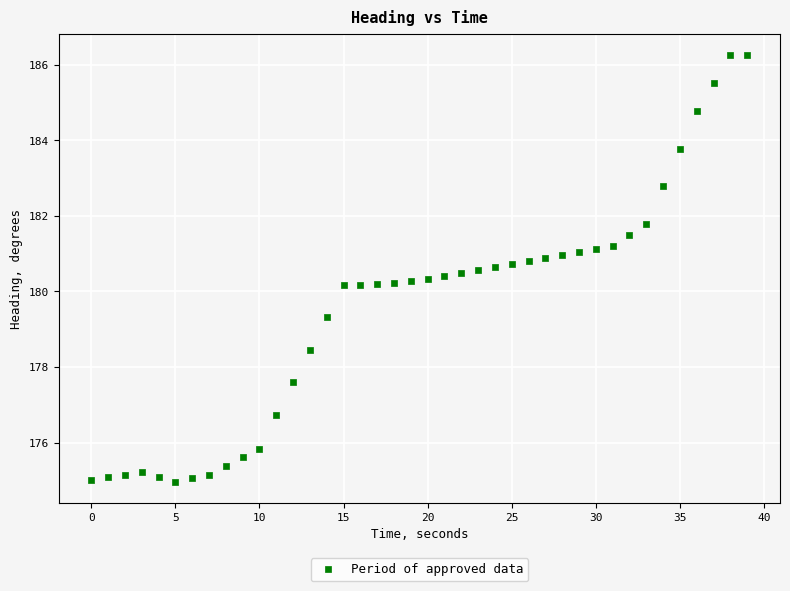

What is the range of Y values (max minus min)?

11.3